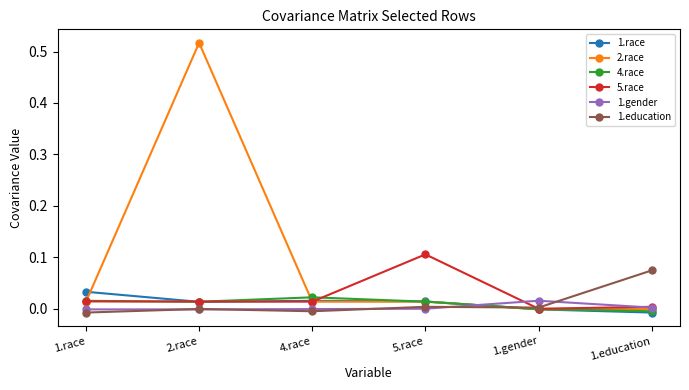

What position from the right is 5.race?

3